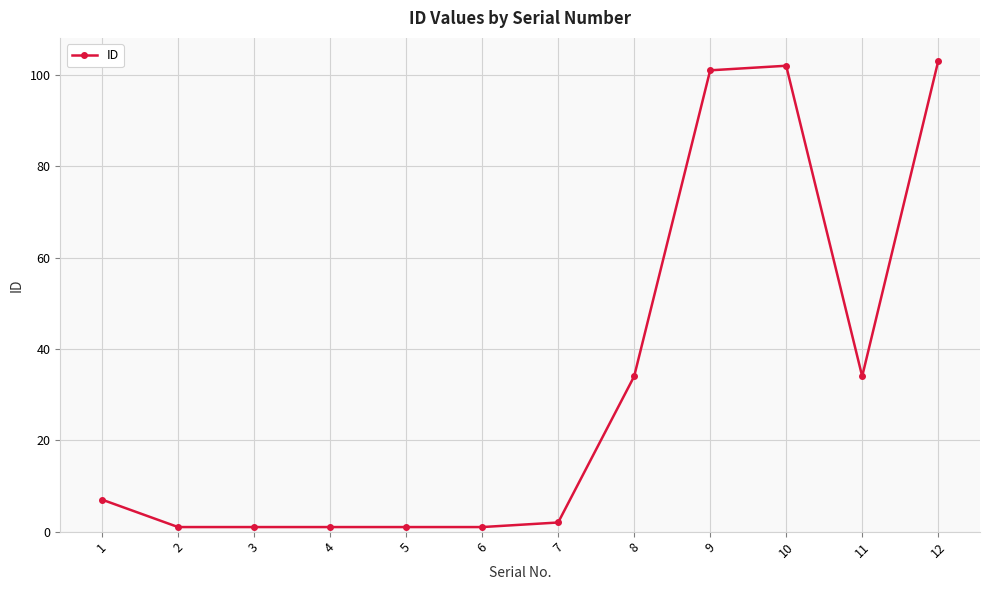

What is the ratio of the value at 10 to the value at 8?

3.0